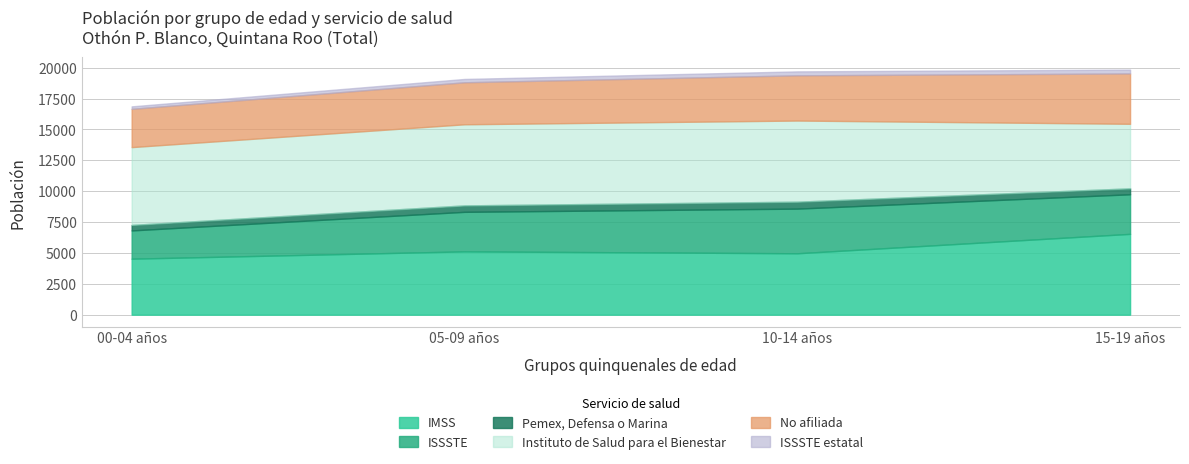

True or false: IMSS and Pemex, Defensa o Marina cross at least once.

False